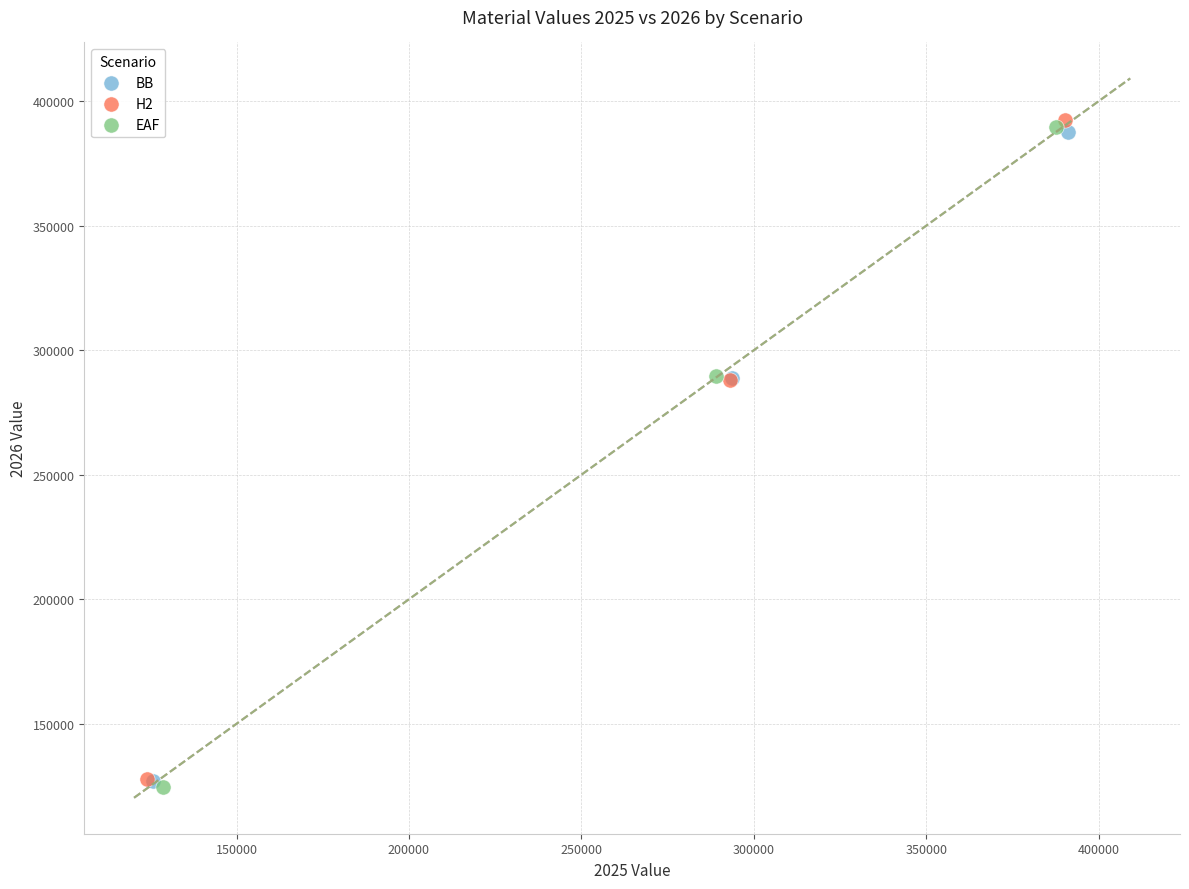

What are all the series names shown in the legend?

BB, H2, EAF